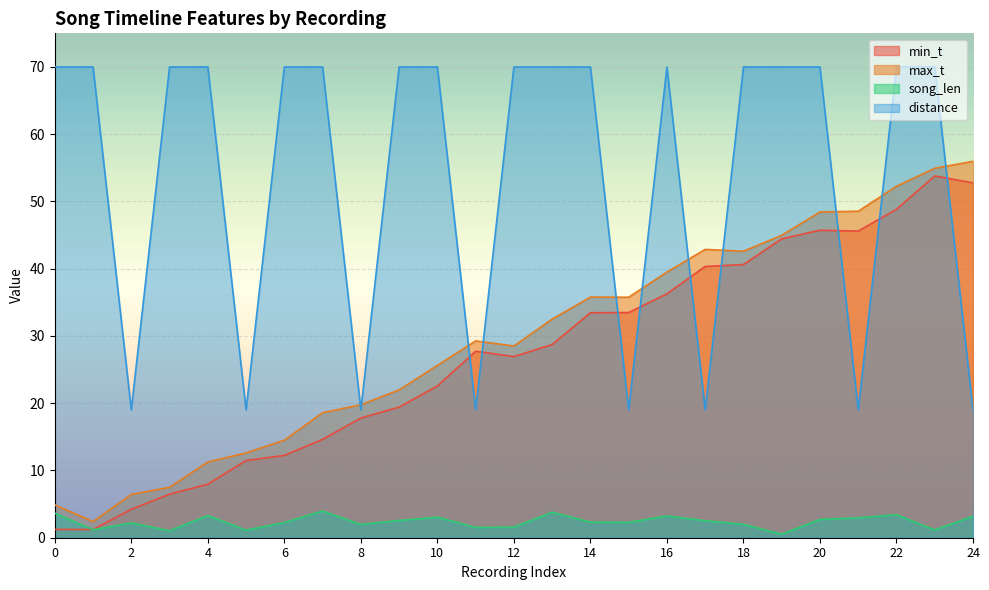

What are all the series names shown in the legend?

min_t, max_t, song_len, distance